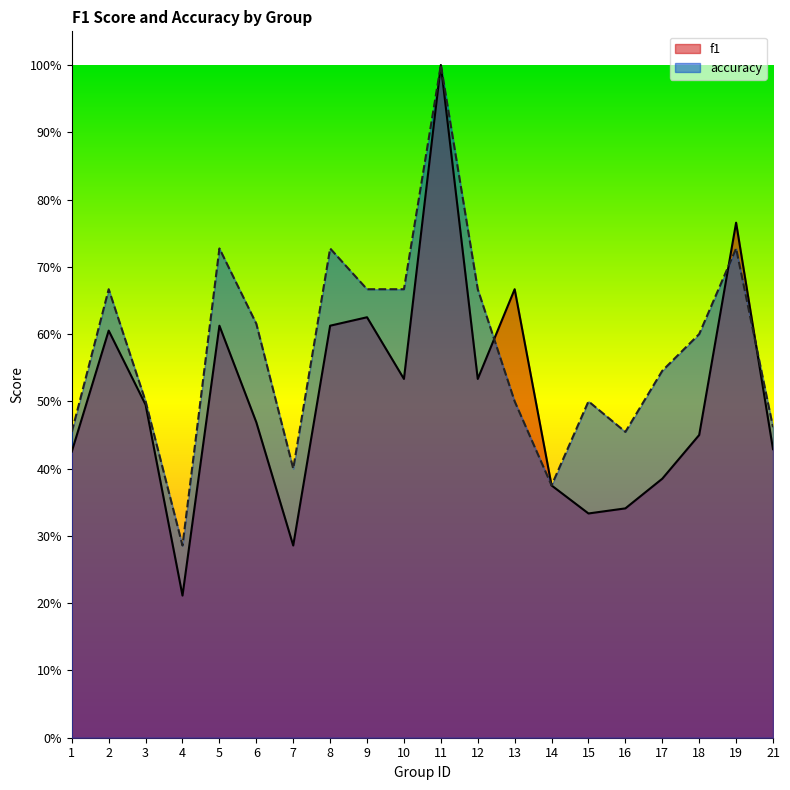

What is the spread (max minus min) of values at 15?

0.2